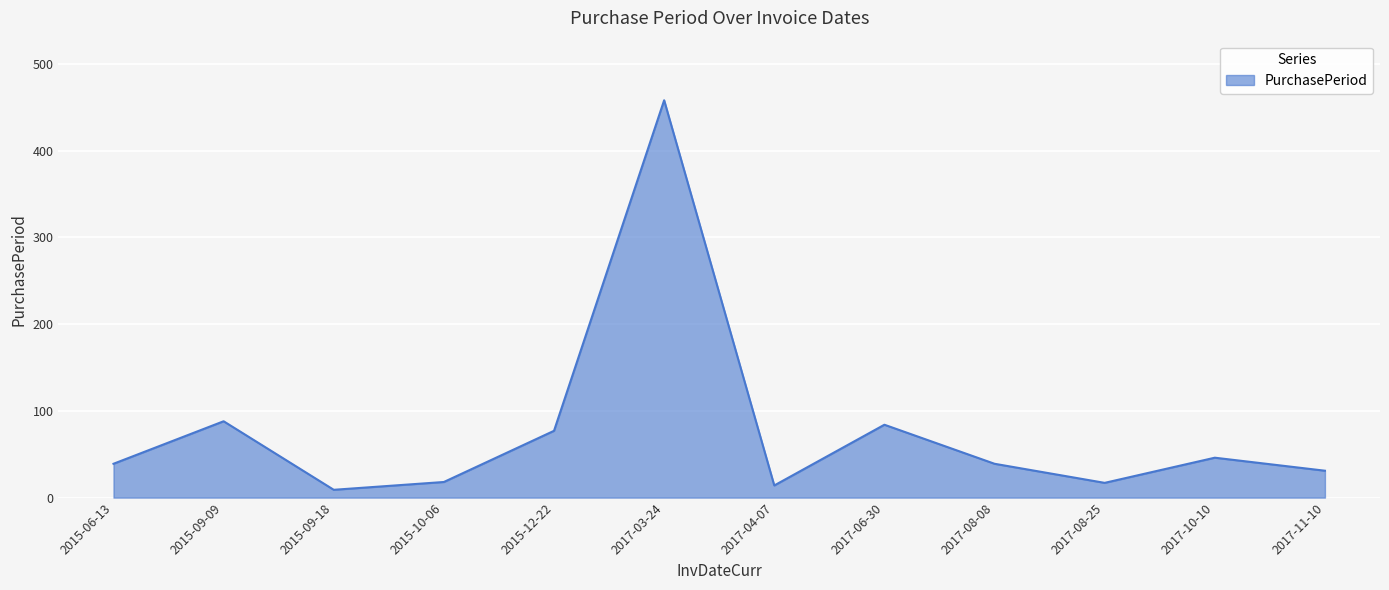

The value at 2015-12-22 is 77. True or false?

True